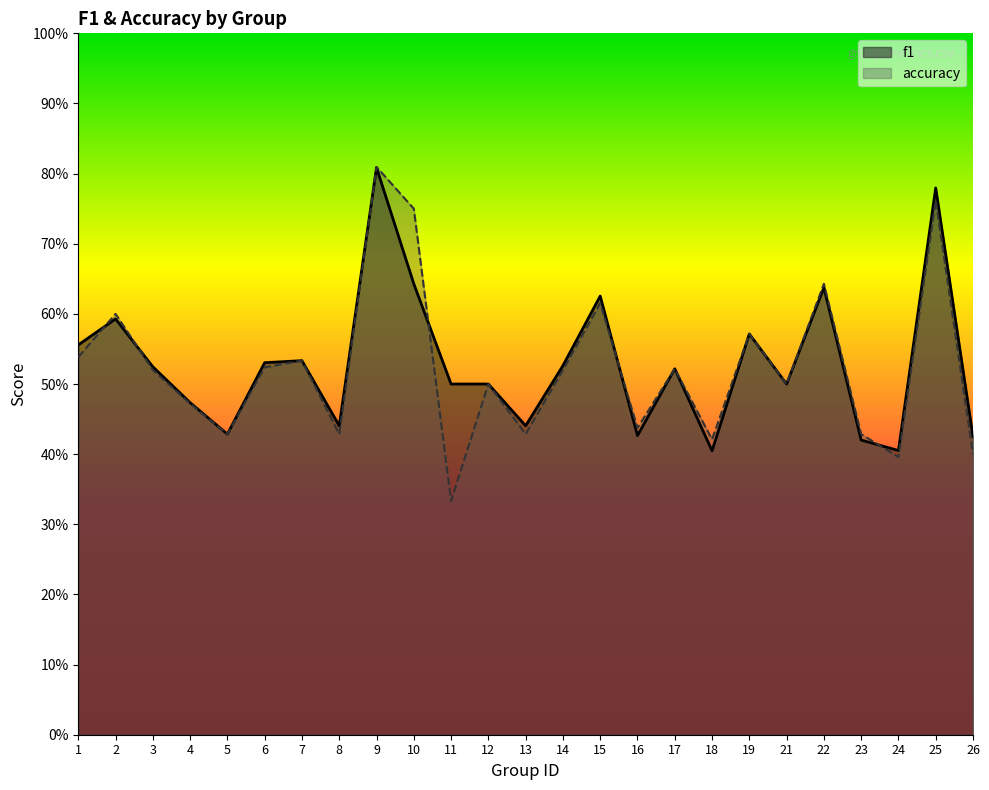

What are all the series names shown in the legend?

f1, accuracy